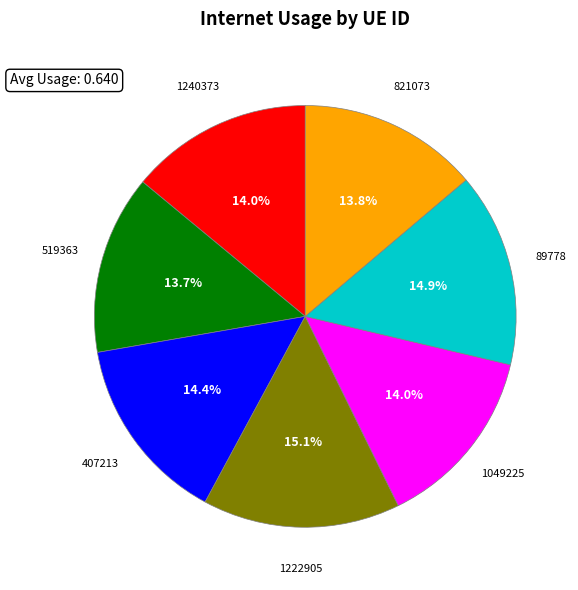

What percentage is the 1240373 slice, to the nearest percent?

14%